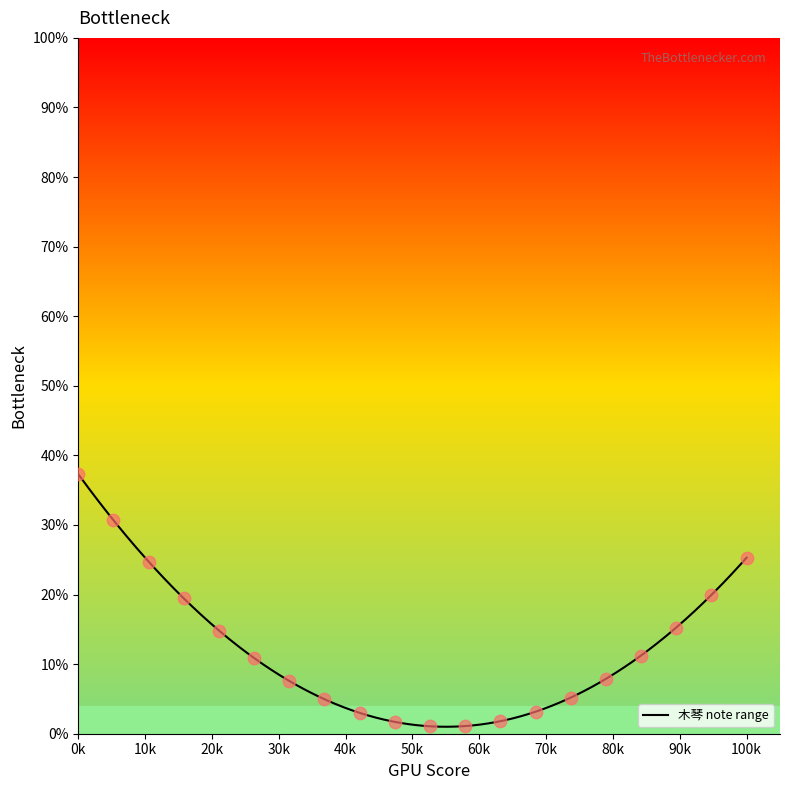

What is the highest value of the 木琴 note range series?

37.3